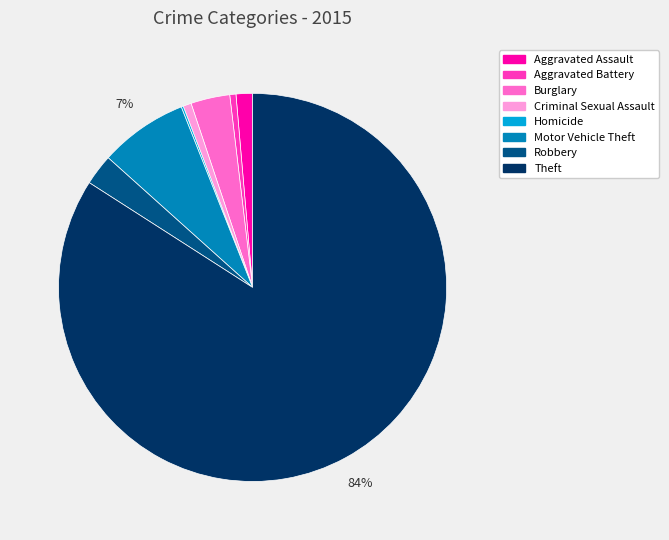

The Aggravated Battery slice represents 1% of the pie. True or false?

True